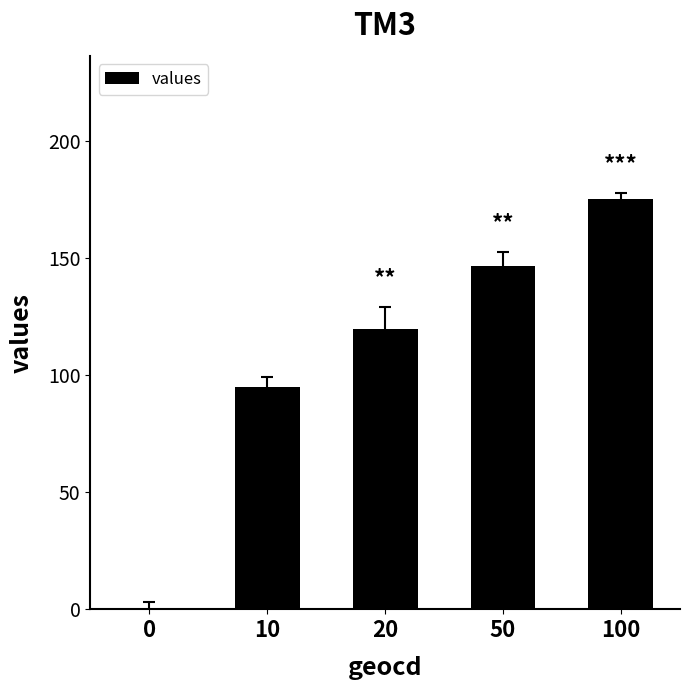

Which has a higher value, 0 or 100?

100